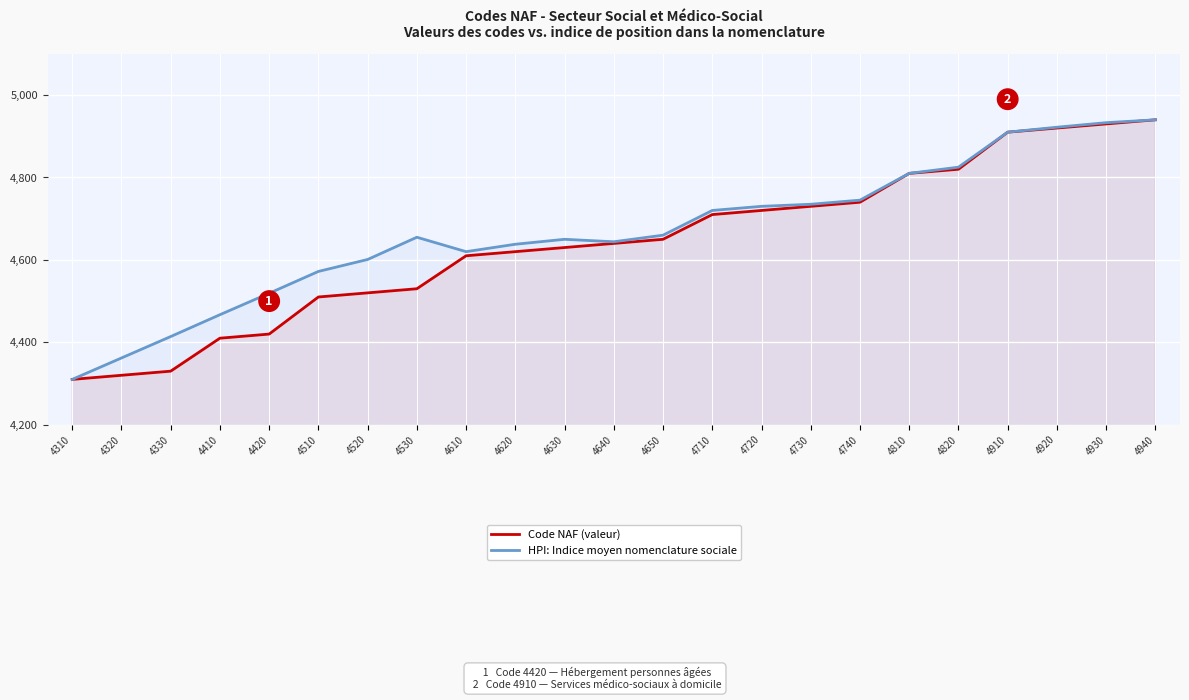

The value of Code NAF (valeur) at 4720 is 4720. True or false?

True